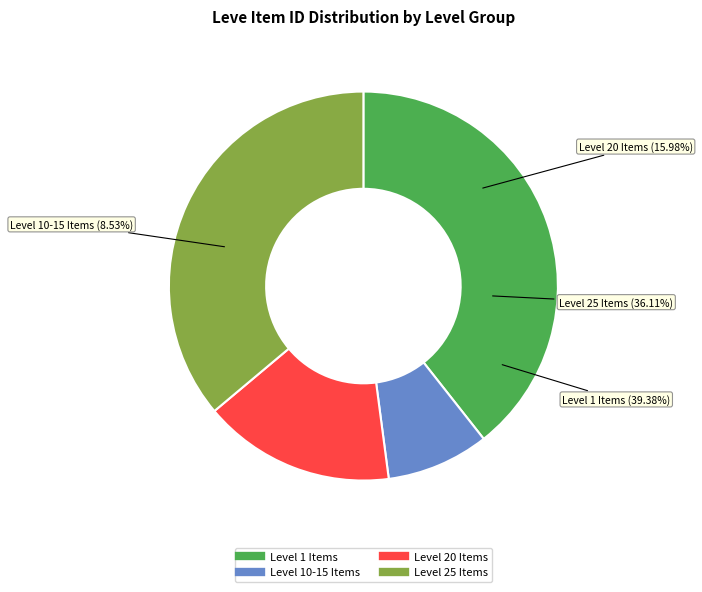

True or false: Bronze Sabatons accounts for 1% of the total.

False